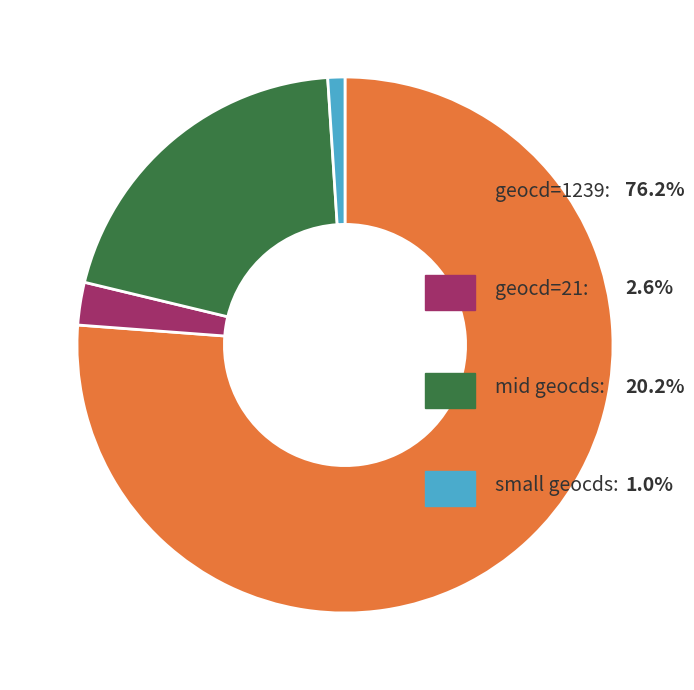

Is there any slice that represents more than half of the pie?

Yes